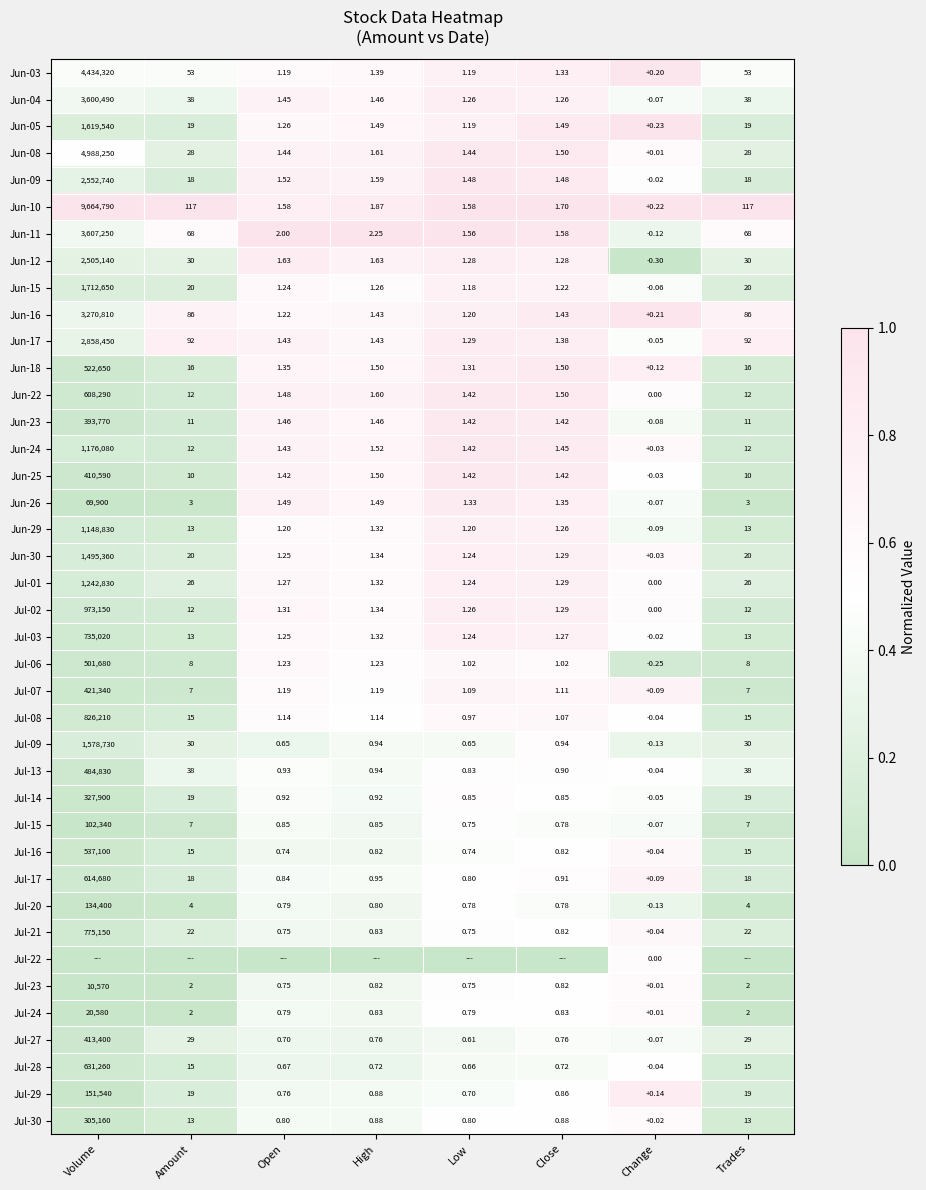

Is the value of Jul-06 at Trades greater than the value of Jul-03 at Open?

Yes